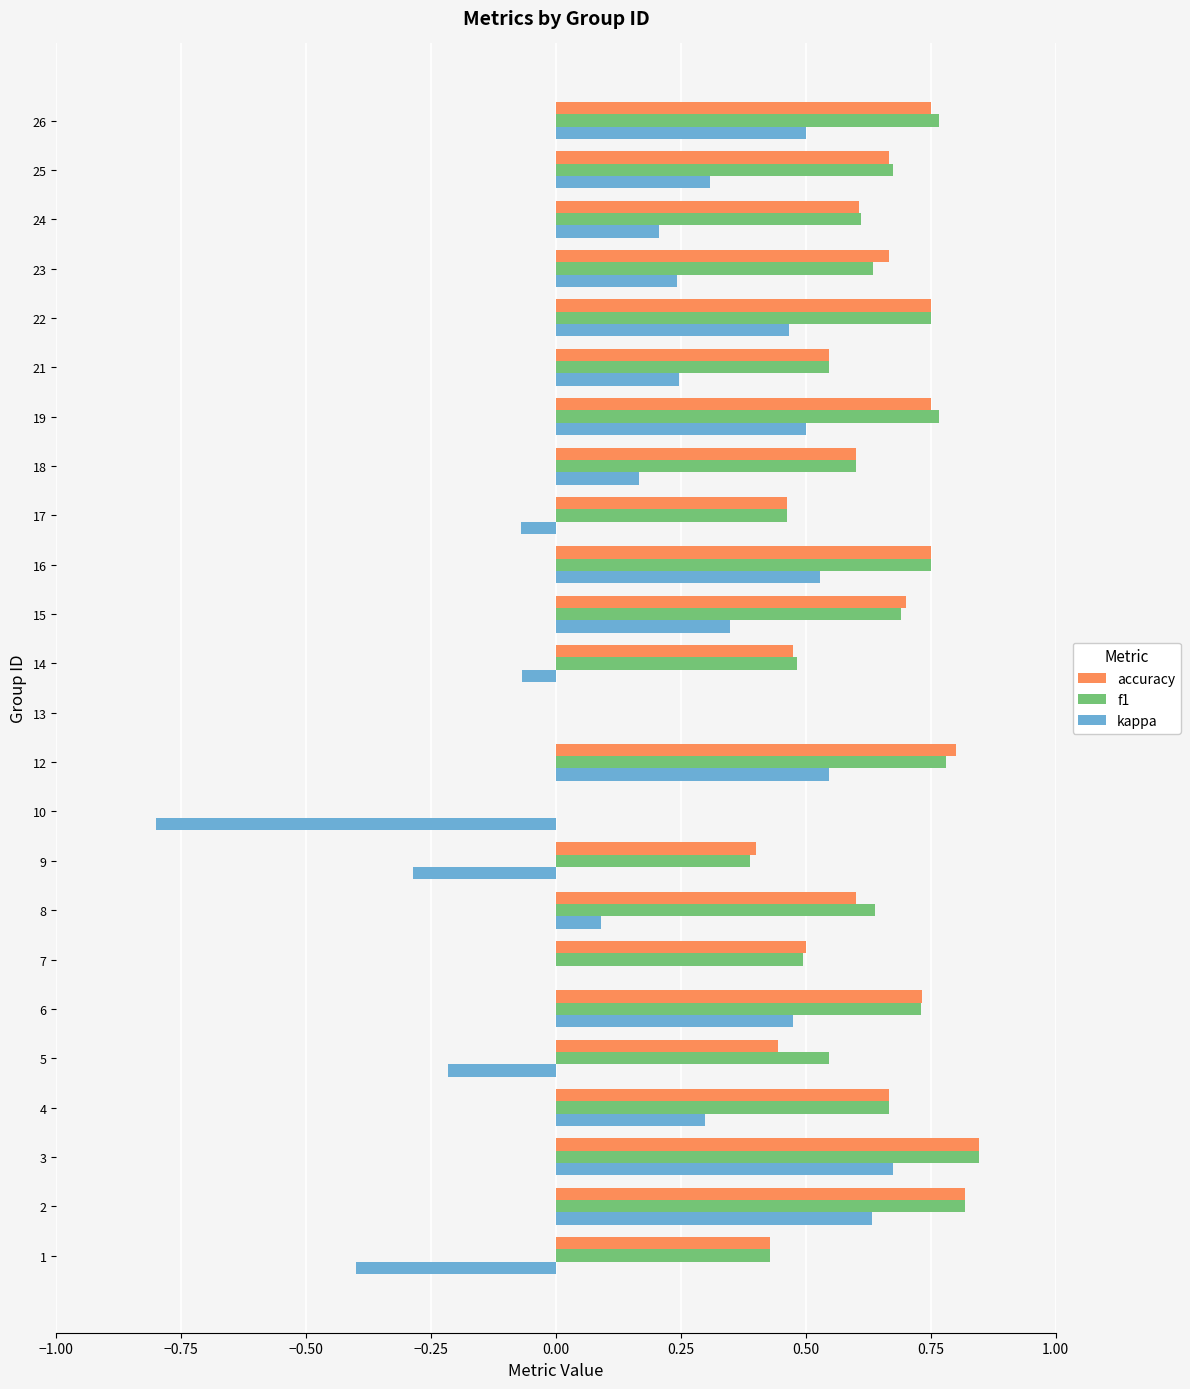

How many series are shown in this chart?

3